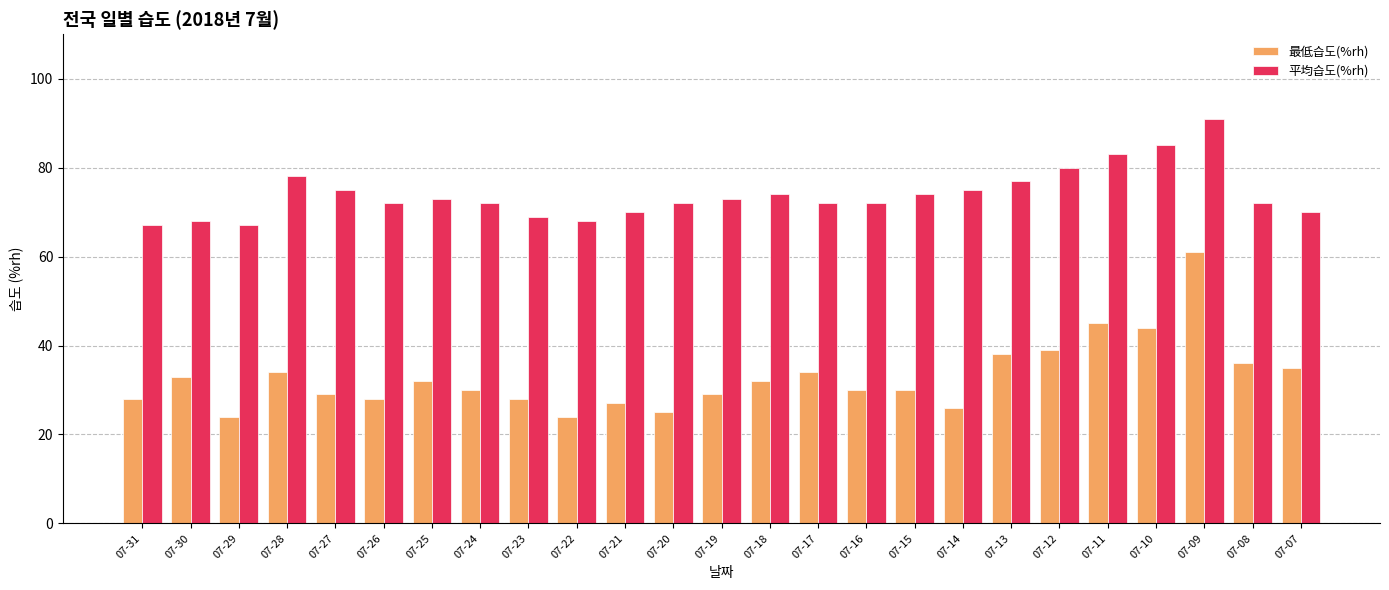

Count the number of data series in this chart.

2